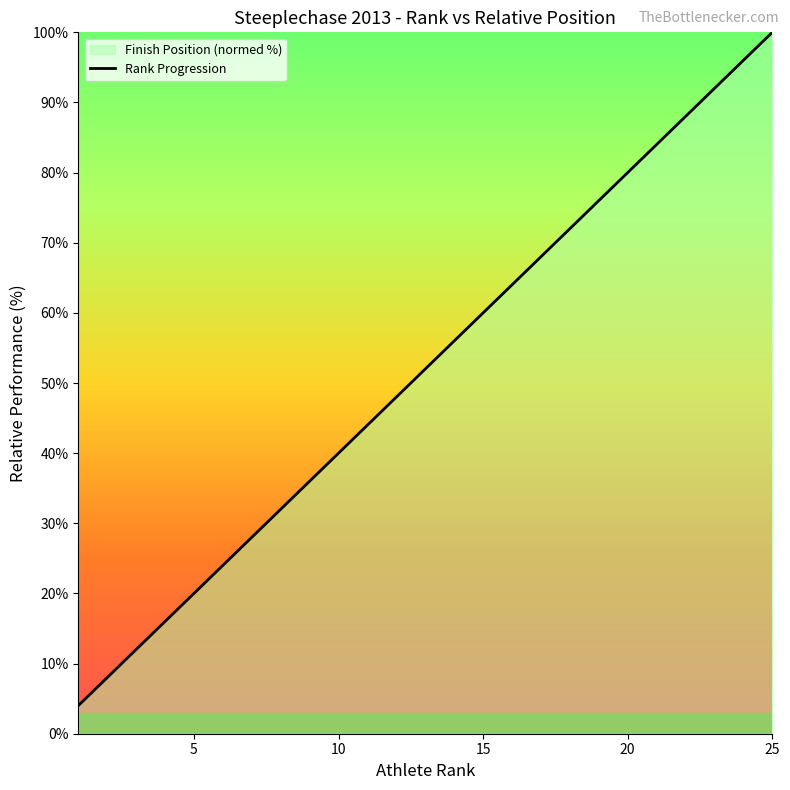

Does the chart have visible grid lines?

No